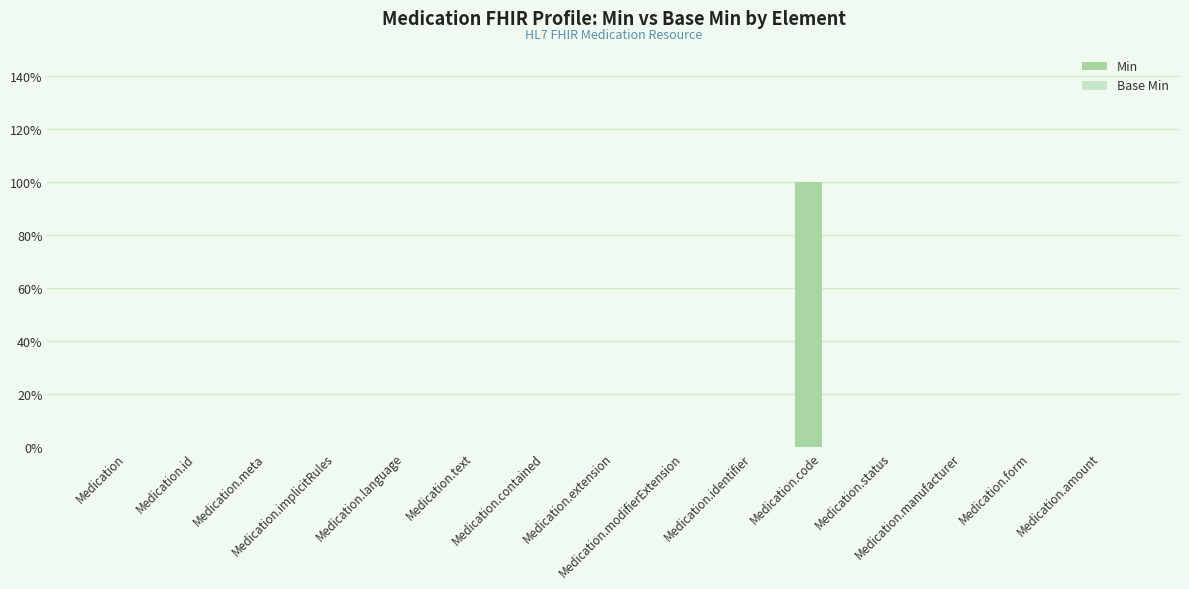

Are the bars horizontal?

No